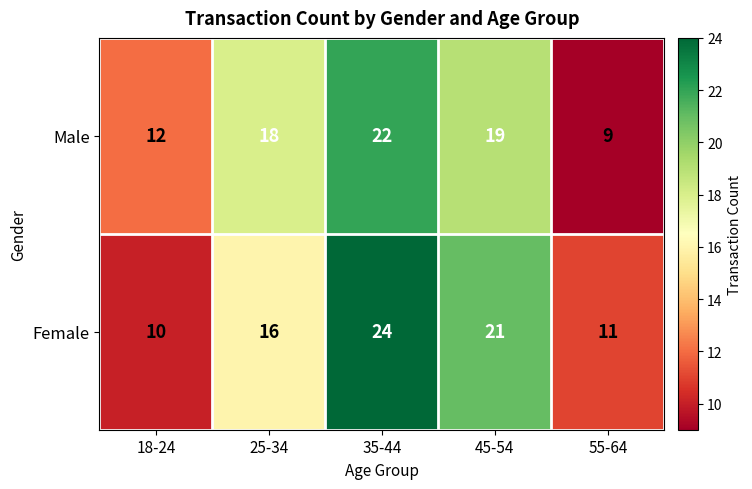

Where is Male nearest to the value 15?

18-24